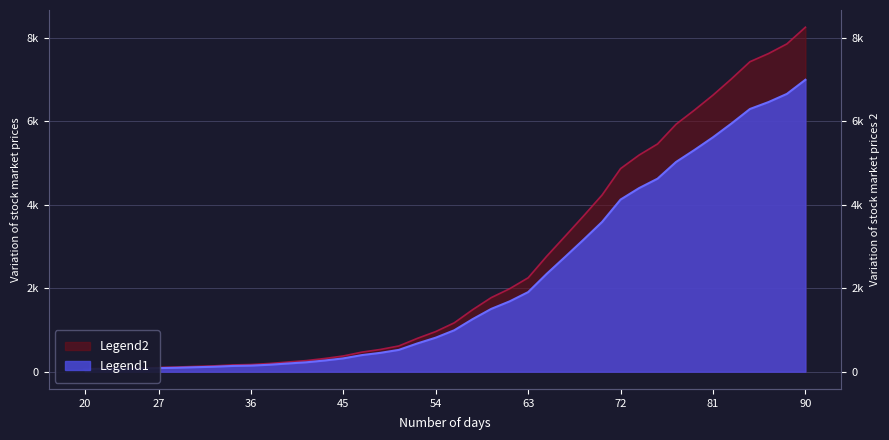

What is the difference between the maximum and second lowest values?

6927